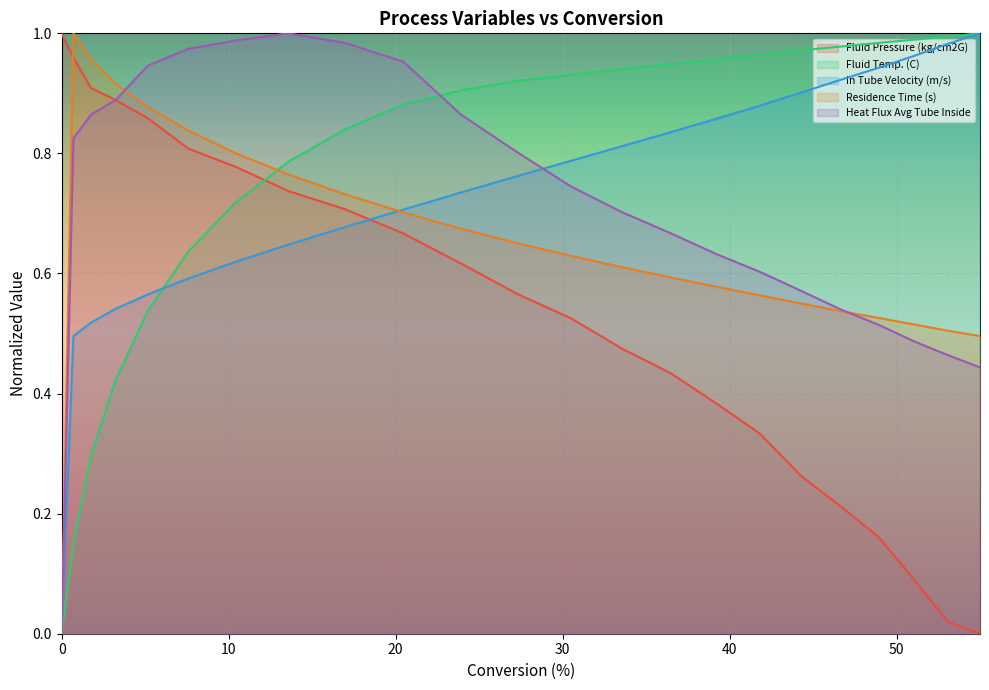

How many lines are shown in the chart?

5